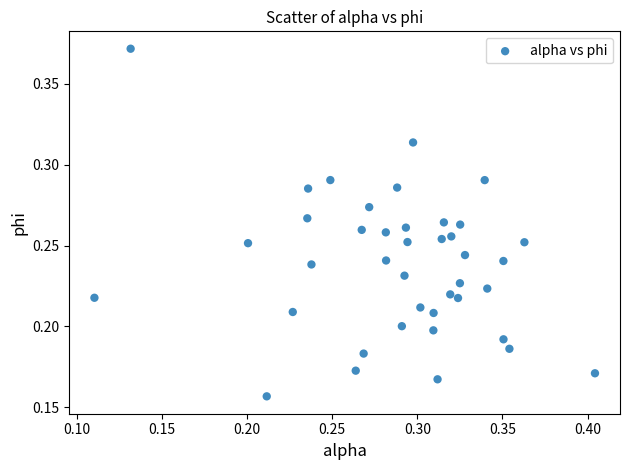

How many points are shown in the scatter plot?

40